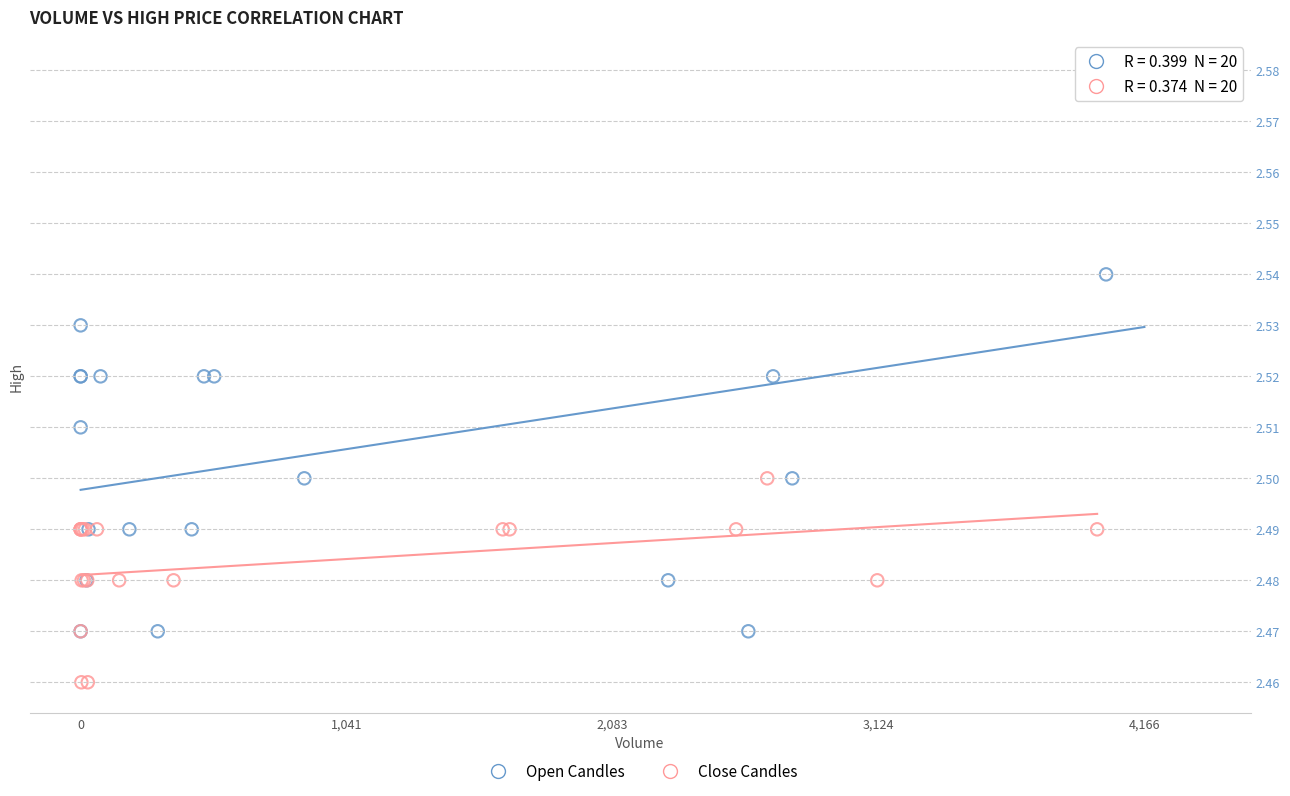

What are all the series names shown in the legend?

Open Candles, Close Candles